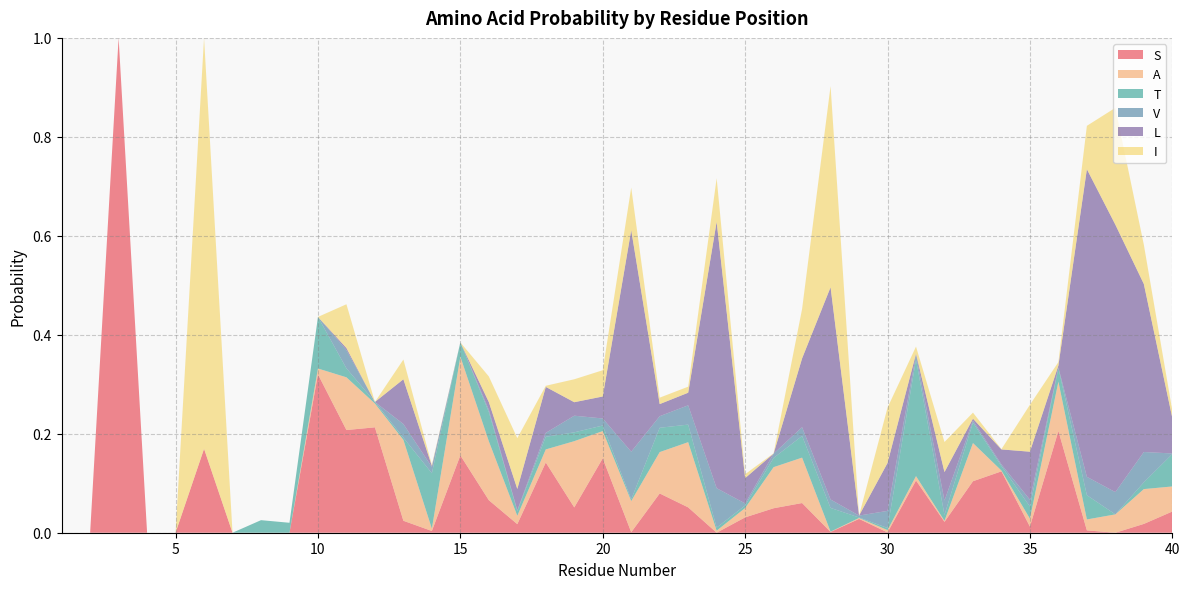

Reading left to right, what are all the values shown in this chart?

S: 0.0	0.0	1.0	0.0	0.0	0.2	0.0	0.0	0.0	0.3	0.2	0.2	0.0	0.0	0.2	0.1	0.0	0.1	0.1	0.2	0.0	0.1	0.1	0.0	0.0	0.0	0.1	0.0	0.0	0.0	0.1	0.0	0.1	0.1	0.0	0.2	0.0	0.0	0.0	0.0
A: 0.0	0.0	0.0	0.0	0.0	0.0	0.0	0.0	0.0	0.0	0.1	0.0	0.2	0.0	0.2	0.1	0.0	0.0	0.1	0.1	0.1	0.1	0.1	0.0	0.0	0.1	0.1	0.0	0.0	0.0	0.0	0.0	0.1	0.0	0.0	0.1	0.0	0.0	0.1	0.1
T: 0.0	0.0	0.0	0.0	0.0	0.0	0.0	0.0	0.0	0.1	0.0	0.0	0.0	0.1	0.0	0.1	0.0	0.0	0.0	0.0	0.0	0.0	0.0	0.0	0.0	0.0	0.0	0.0	0.0	0.0	0.2	0.0	0.0	0.0	0.0	0.0	0.0	0.0	0.0	0.1
V: 0.0	0.0	0.0	0.0	0.0	0.0	0.0	0.0	0.0	0.0	0.0	0.0	0.0	0.0	0.0	0.0	0.0	0.0	0.0	0.0	0.1	0.0	0.0	0.1	0.0	0.0	0.0	0.0	0.0	0.0	0.0	0.0	0.0	0.0	0.0	0.0	0.0	0.0	0.1	0.0
L: 0.0	0.0	0.0	0.0	0.0	0.0	0.0	0.0	0.0	0.0	0.0	0.0	0.1	0.0	0.0	0.0	0.0	0.1	0.0	0.0	0.4	0.0	0.0	0.5	0.1	0.0	0.1	0.4	0.0	0.1	0.0	0.1	0.0	0.0	0.1	0.0	0.6	0.5	0.3	0.1
I: 0.0	0.0	0.0	0.0	0.0	0.8	0.0	0.0	0.0	0.0	0.1	0.0	0.0	0.0	0.0	0.1	0.1	0.0	0.0	0.1	0.1	0.0	0.0	0.1	0.0	0.0	0.1	0.4	0.0	0.1	0.0	0.1	0.0	0.0	0.1	0.0	0.1	0.2	0.1	0.0